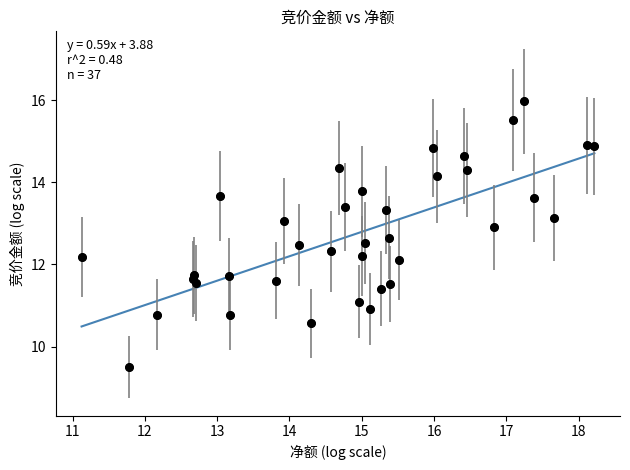

What is the range of X values (max minus min)?

7.1